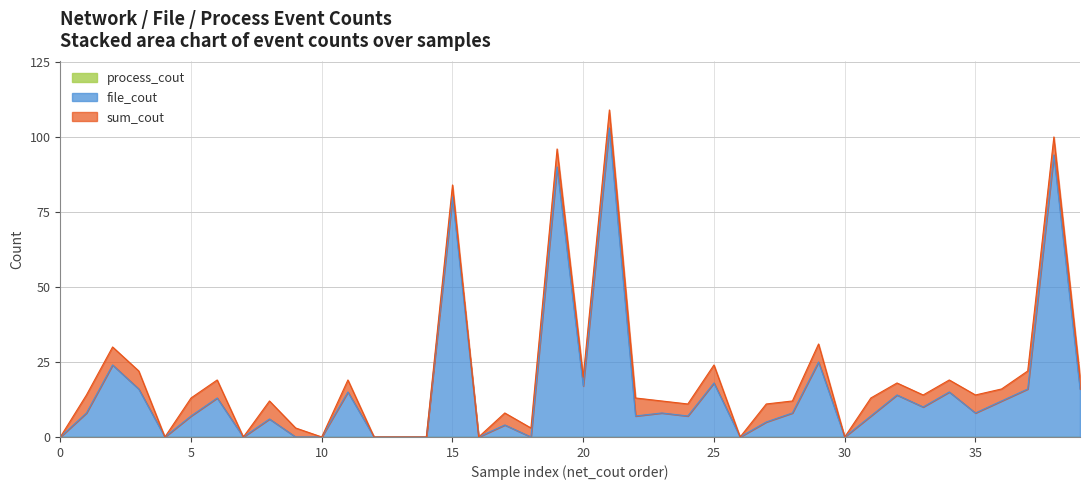

How many data points in file_cout are above 8?

17